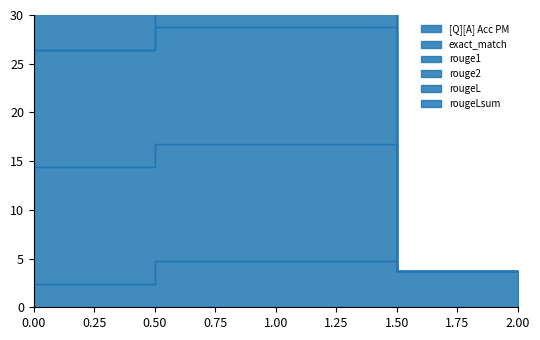

Which series has the largest range (max minus min)?

exact_match